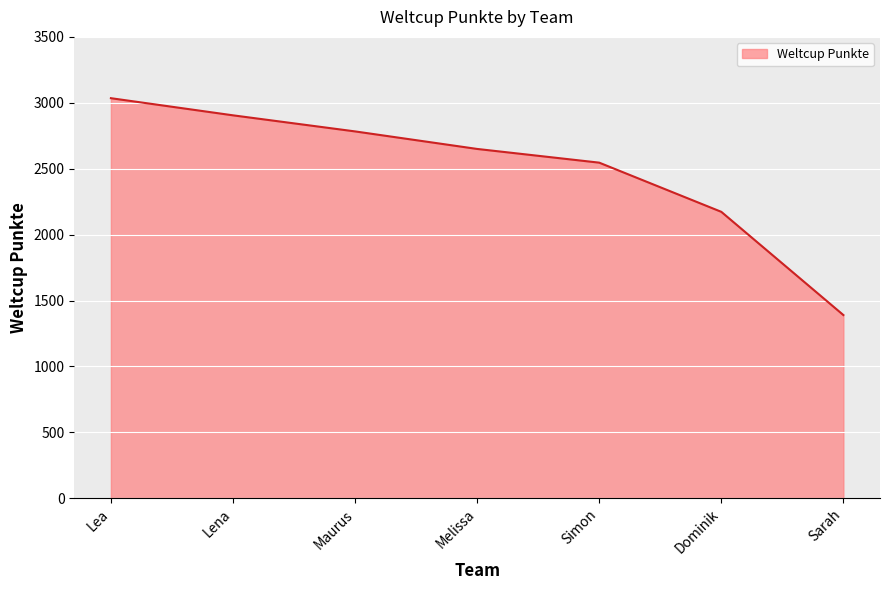

What is the approximate value at Dominik?

2173